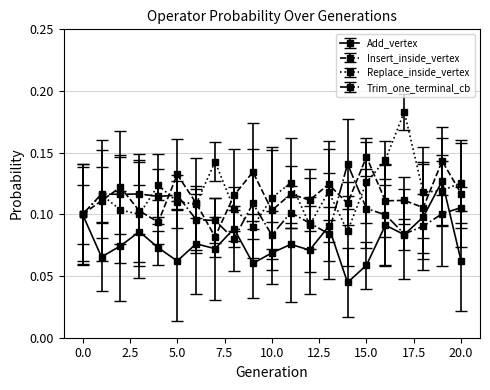

In Replace_inside_vertex, how many points are lower than both neighbors (excluding endpoints)?

6